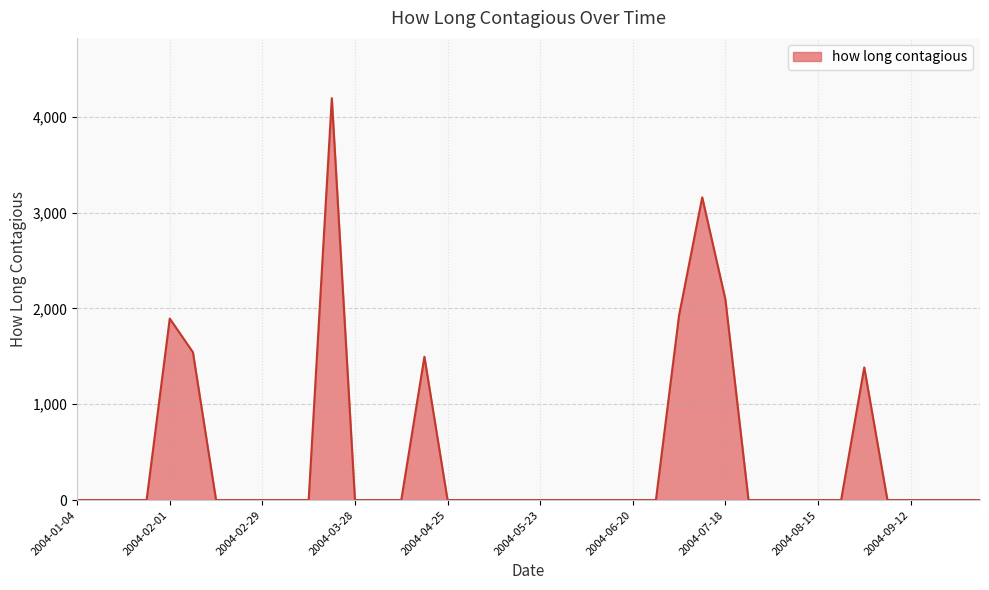

Rank the categories by value from highest to lowest.

2004-03-21, 2004-07-11, 2004-07-18, 2004-07-04, 2004-02-01, 2004-02-08, 2004-04-18, 2004-08-29, 2004-01-04, 2004-01-11, 2004-01-18, 2004-01-25, 2004-02-15, 2004-02-22, 2004-02-29, 2004-03-07, 2004-03-14, 2004-03-28, 2004-04-04, 2004-04-11, 2004-04-25, 2004-05-02, 2004-05-09, 2004-05-16, 2004-05-23, 2004-05-30, 2004-06-06, 2004-06-13, 2004-06-20, 2004-06-27, 2004-07-25, 2004-08-01, 2004-08-08, 2004-08-15, 2004-08-22, 2004-09-05, 2004-09-12, 2004-09-19, 2004-09-26, 2004-10-03